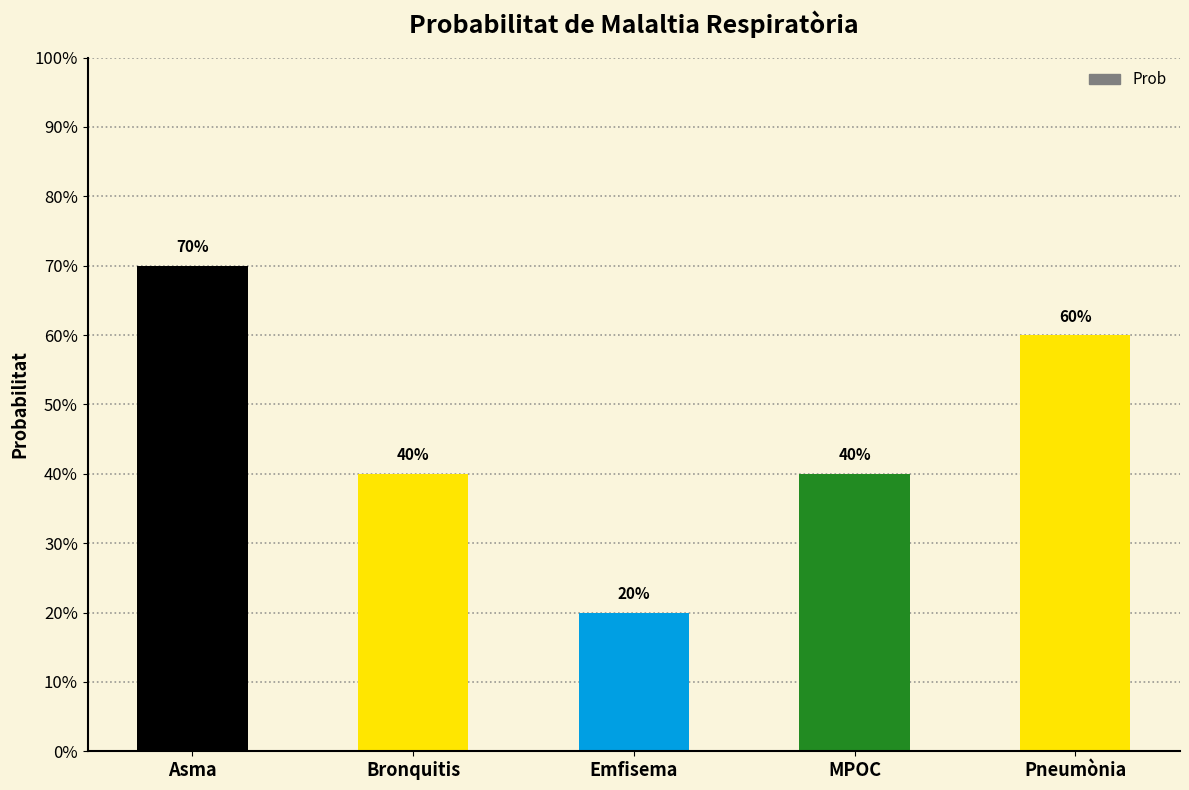

The chart shows a value of 0.7 at Asma. True or false?

True